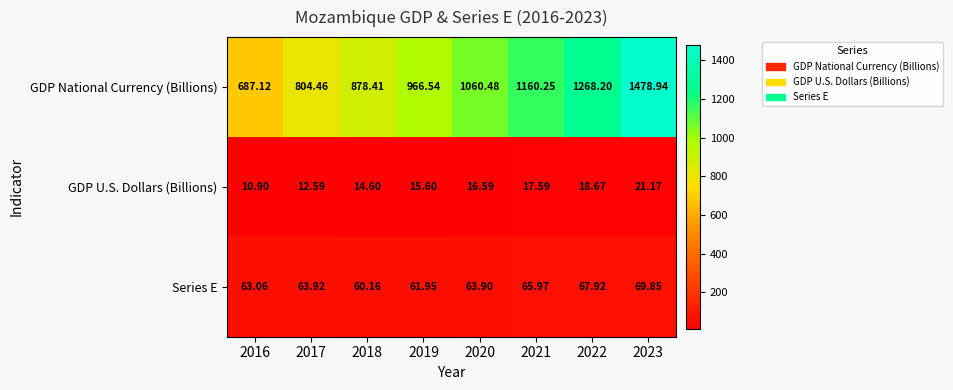

Which series has the largest total across all categories?

GDP National Currency (Billions)